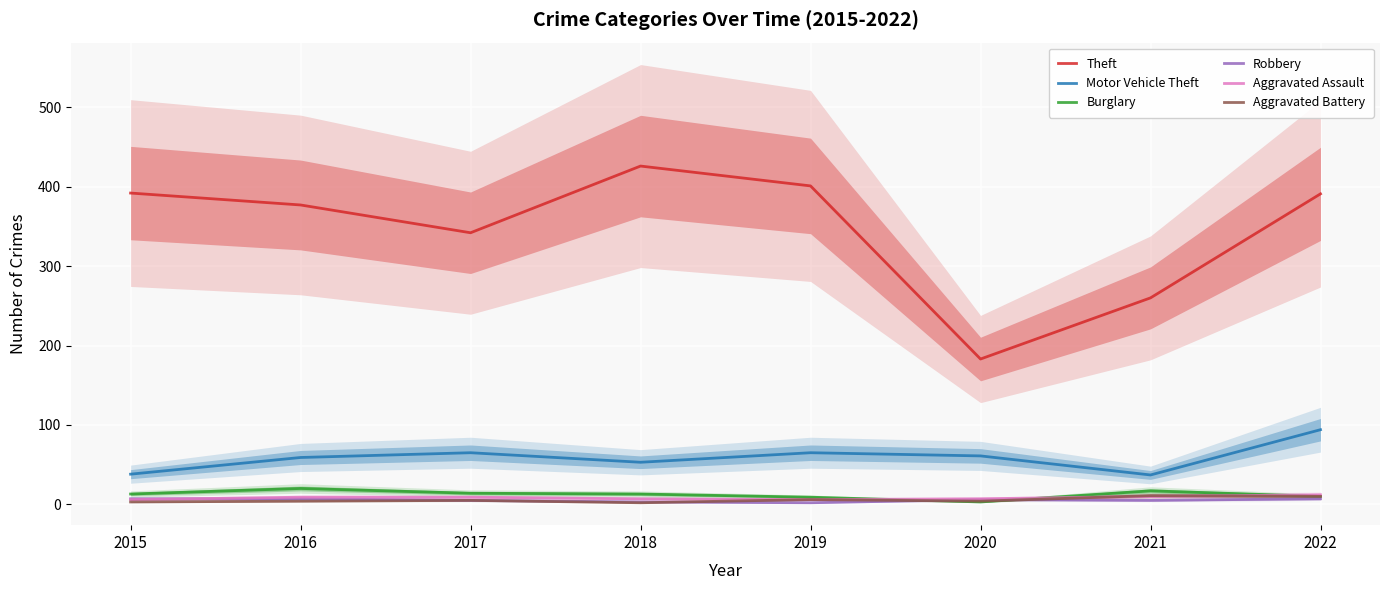

True or false: Motor Vehicle Theft and Aggravated Battery cross at least once.

False